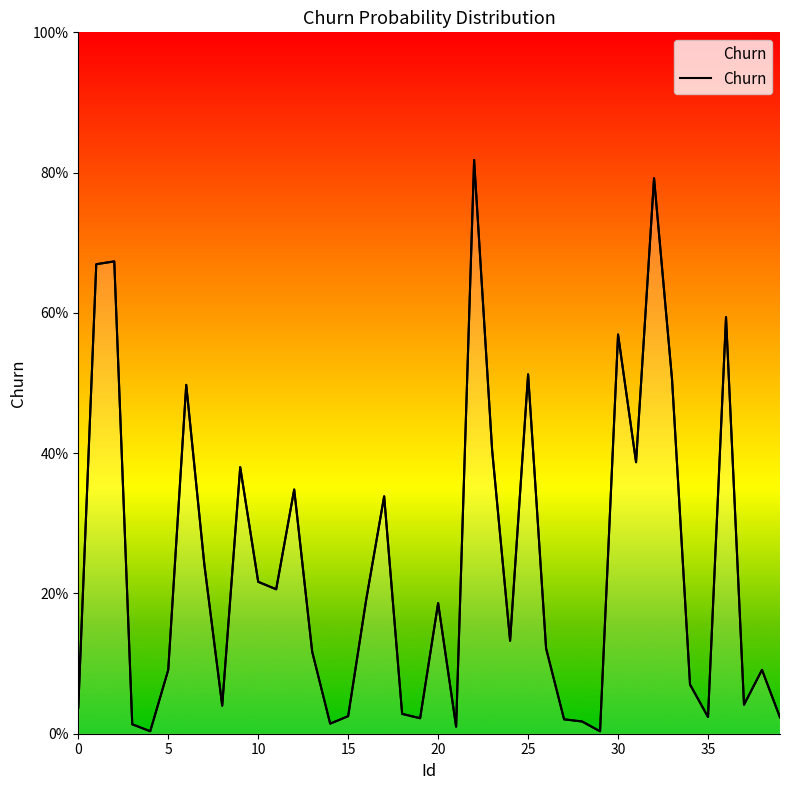

What is the value of the 2nd point from the left?

0.7